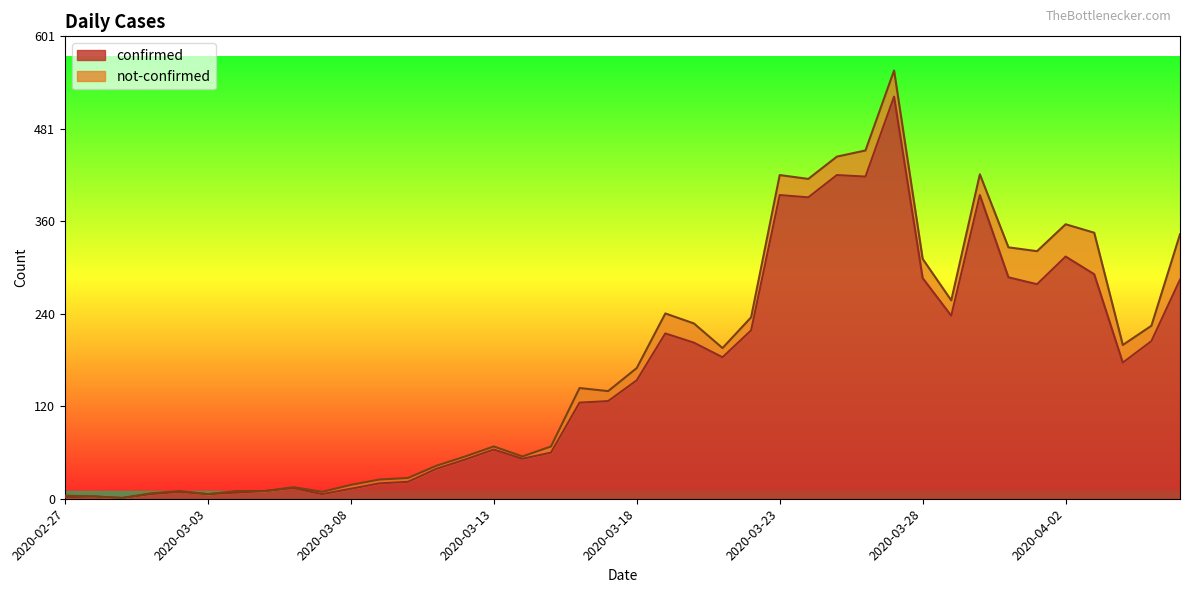

How many interior local valleys (lower than both neighbors) does the data have?

10